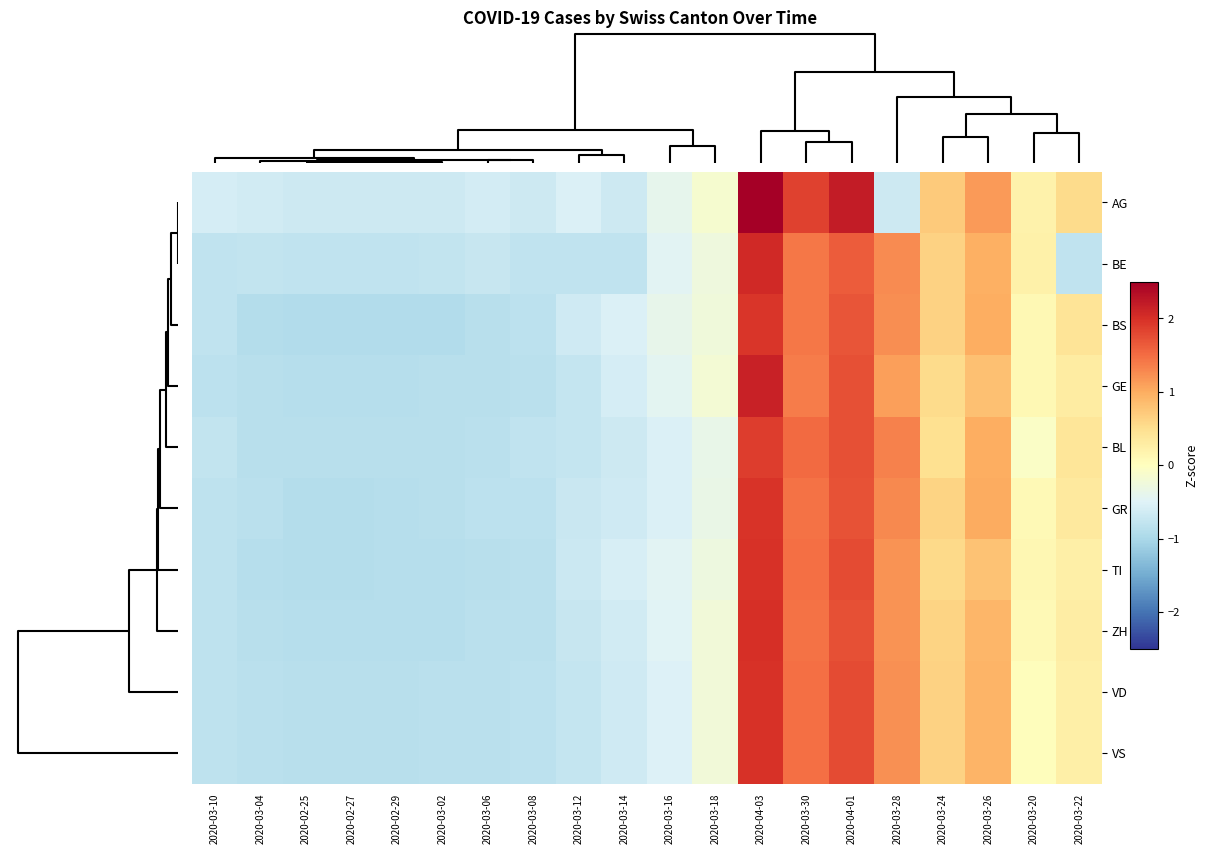

What is the greatest value displayed?

2.6